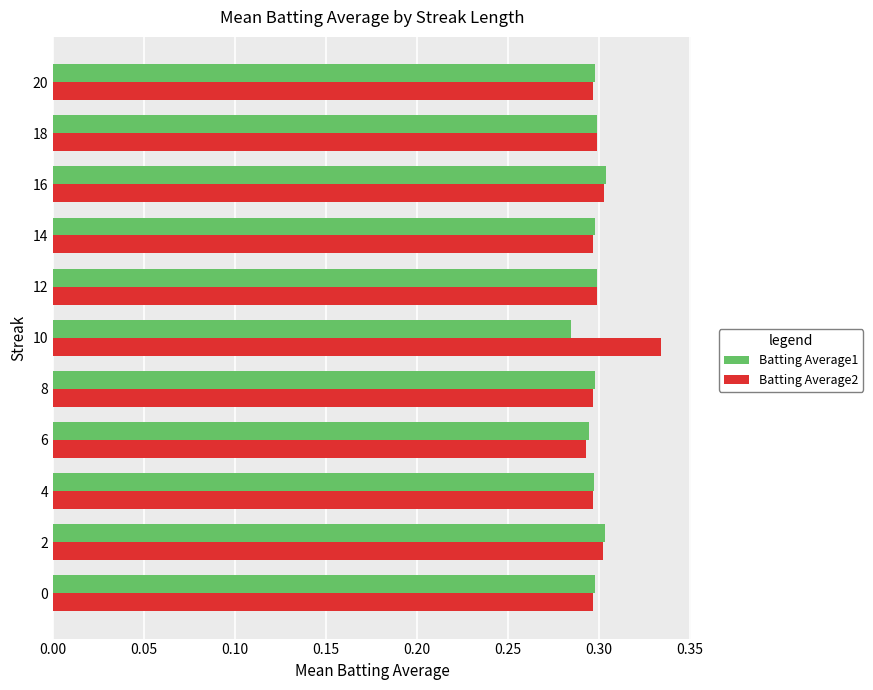

True or false: Batting Average2 has a value of 0.3 at 18.

True